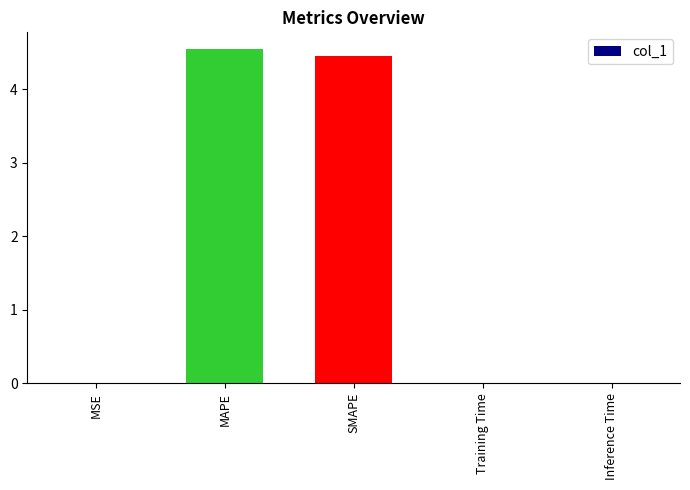

Between Inference Time and MAPE, which is larger?

MAPE